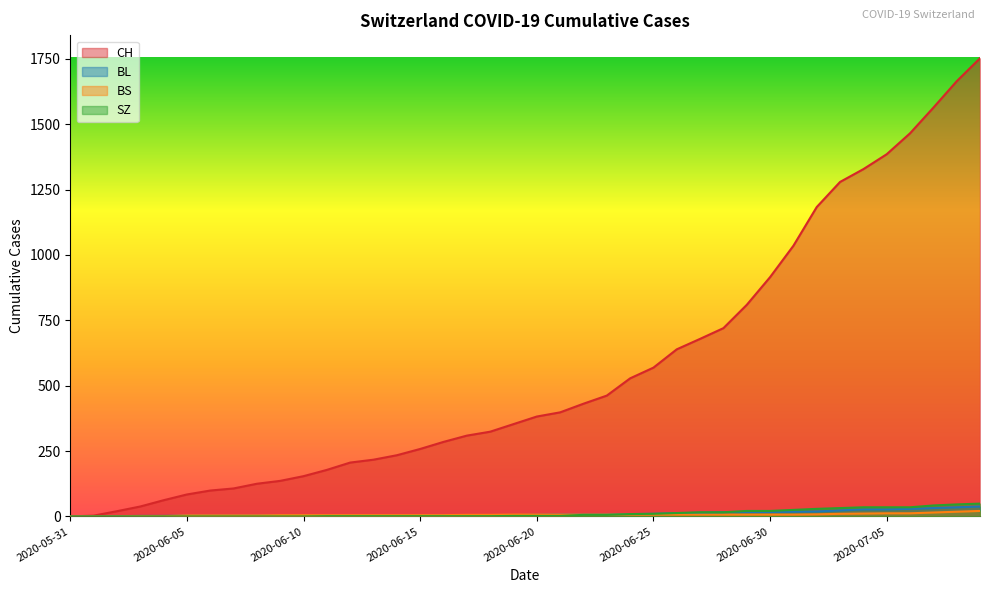

How many categories are shown in the chart?

40